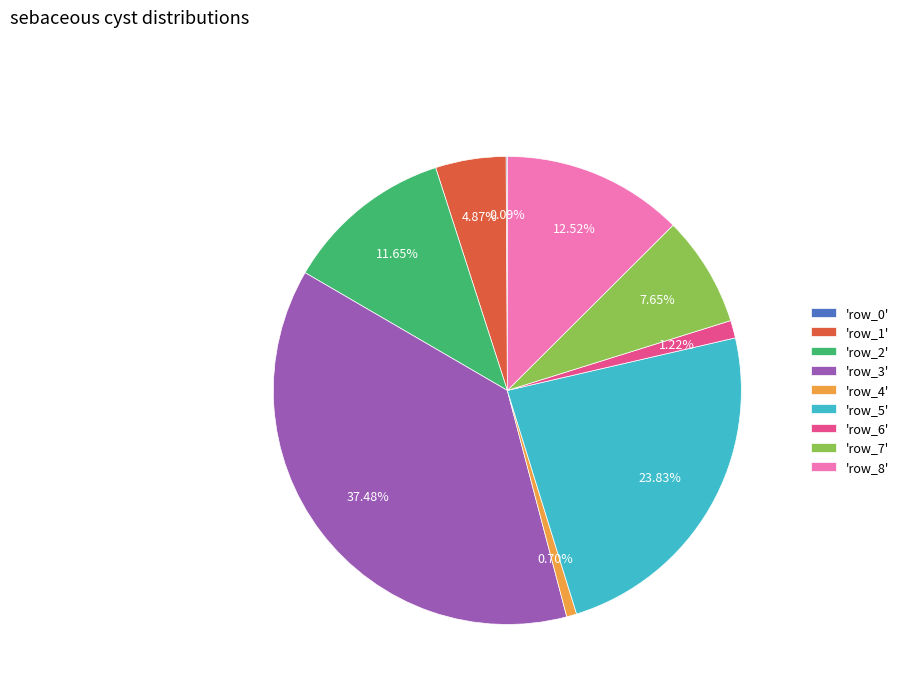

Does any single category account for the majority?

No